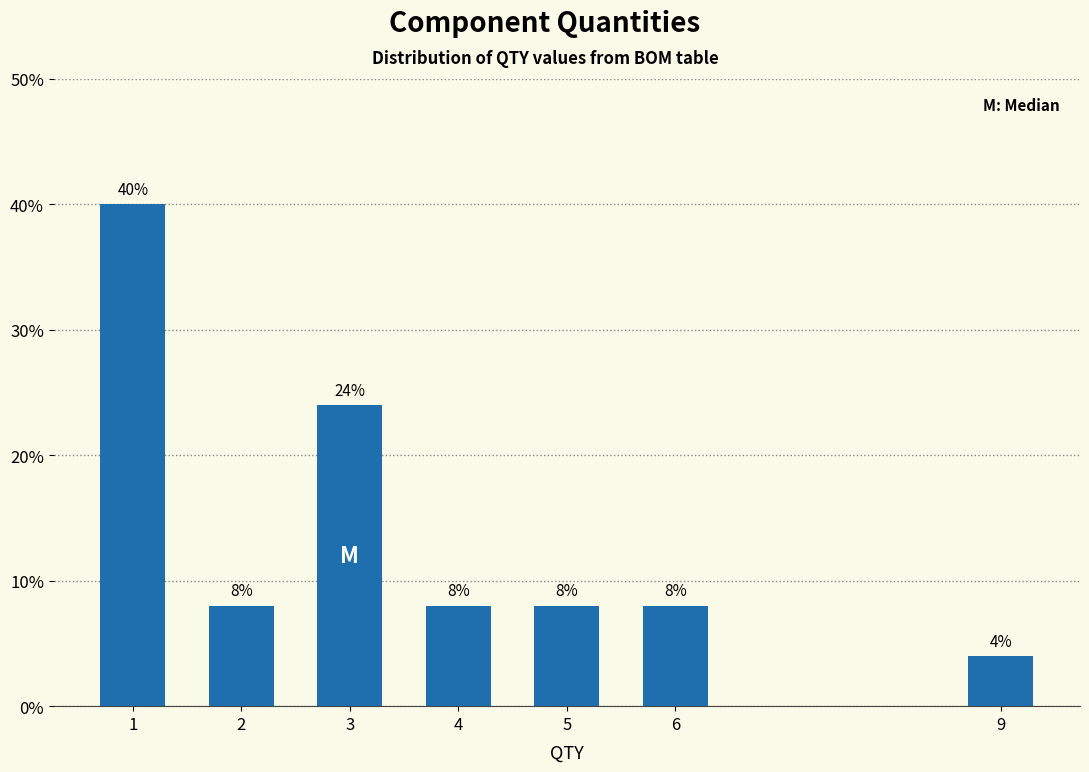

Reading left to right, list all the values displayed in this chart.

1=40	2=8	3=24	4=8	5=8	6=8	9=4